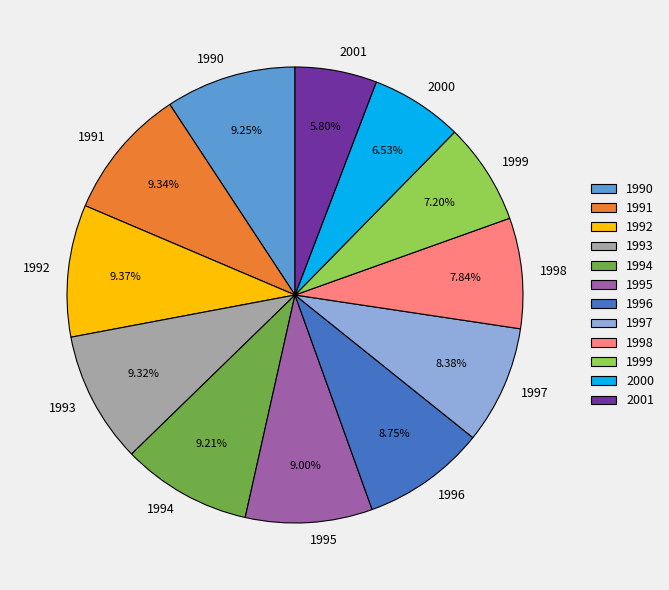

Is it true that 1992 is 1% of the pie?

False